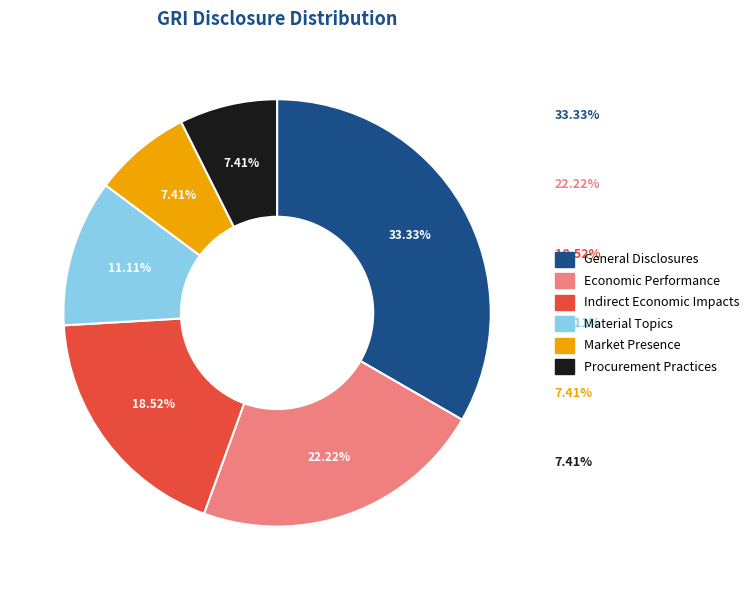

Is there a majority slice in this chart?

No